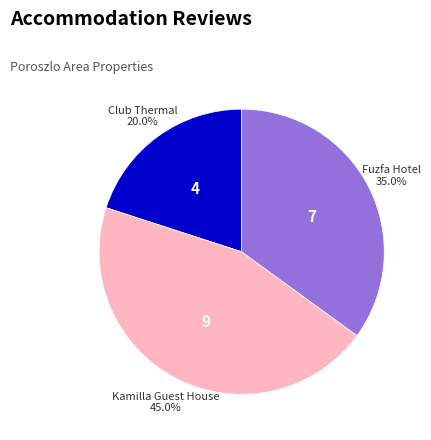

Which slice is the smallest?

Club Thermal